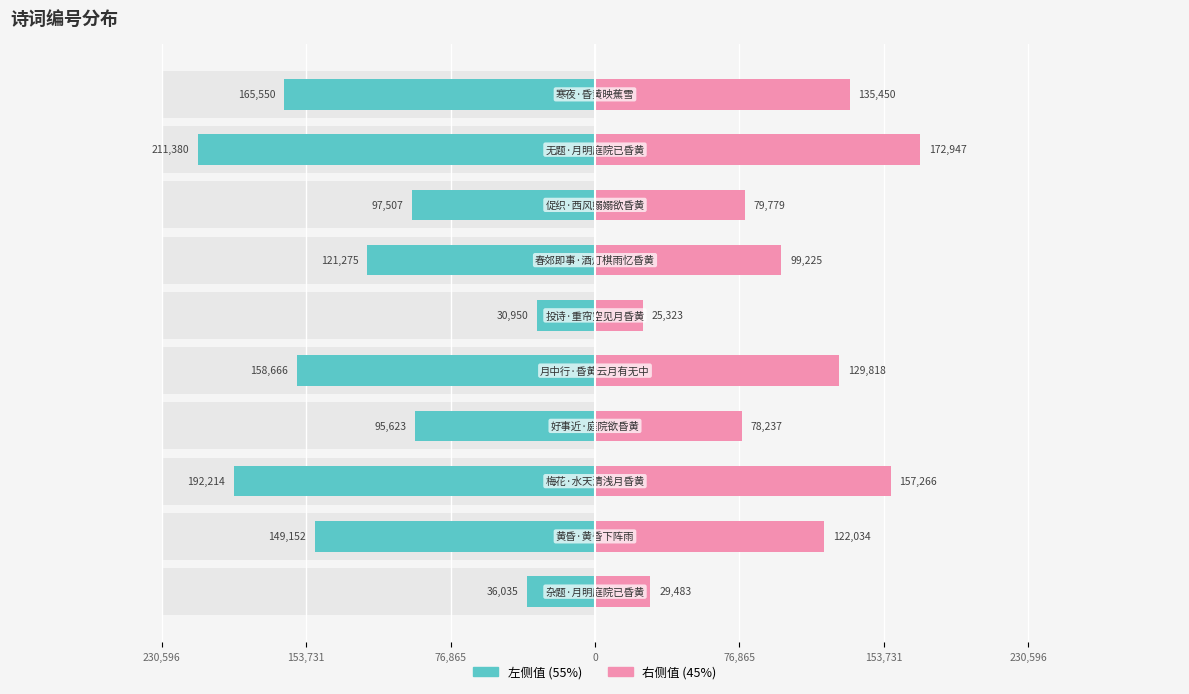

What is the difference between the maximum and minimum values in the col_0 (左) series?

180429.7